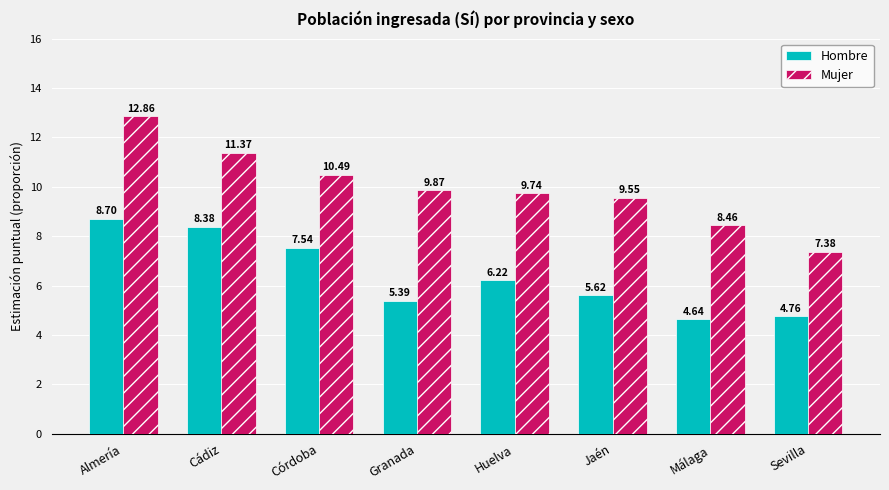

Between Cádiz and Sevilla, which series saw the biggest shift?

Mujer